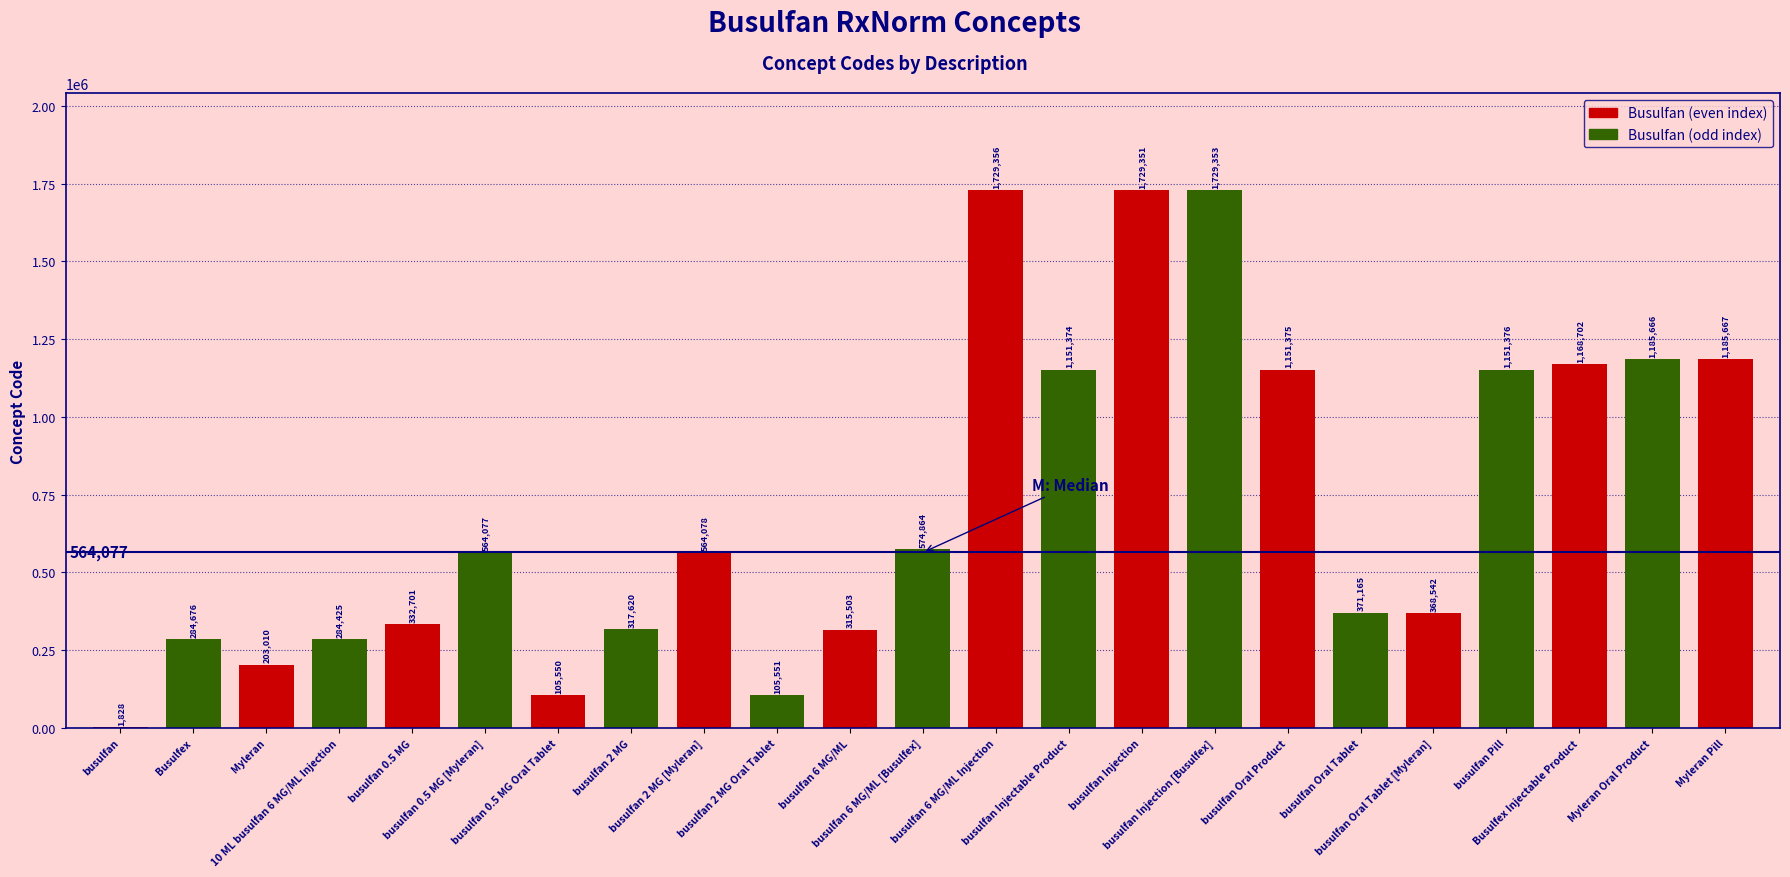

What is the difference between the values at busulfan 0.5 MG Oral Tablet and Myleran Oral Product?

1080116